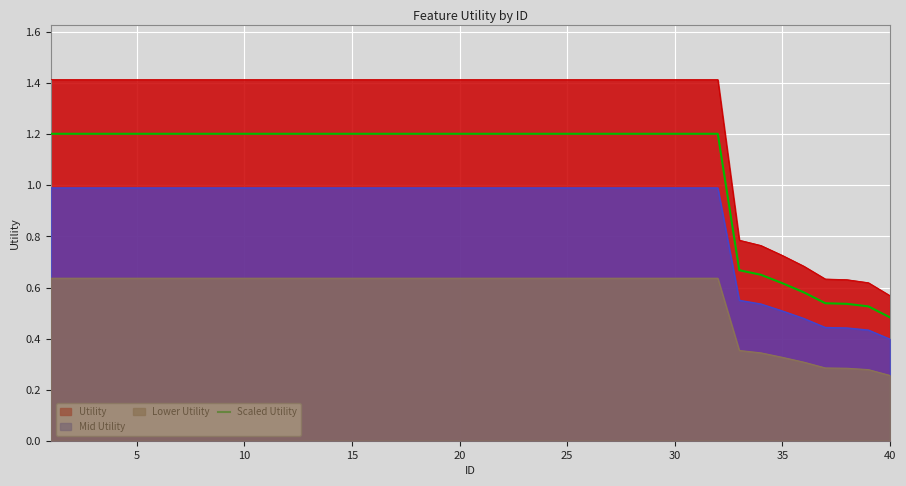

Reading left to right, what are all the values shown in this chart?

1.2	1.2	1.2	1.2	1.2	1.2	1.2	1.2	1.2	1.2	1.2	1.2	1.2	1.2	1.2	1.2	1.2	1.2	1.2	1.2	1.2	1.2	1.2	1.2	1.2	1.2	1.2	1.2	1.2	1.2	1.2	1.2	0.7	0.7	0.6	0.6	0.5	0.5	0.5	0.5